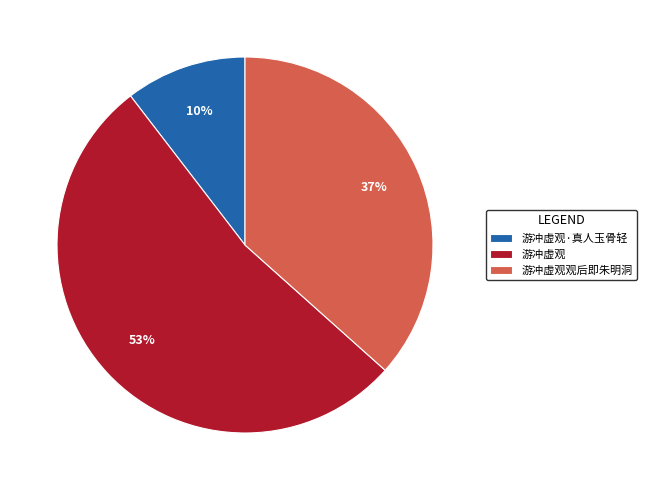

True or false: 游冲虚观观后即朱明洞 accounts for 43% of the total.

False